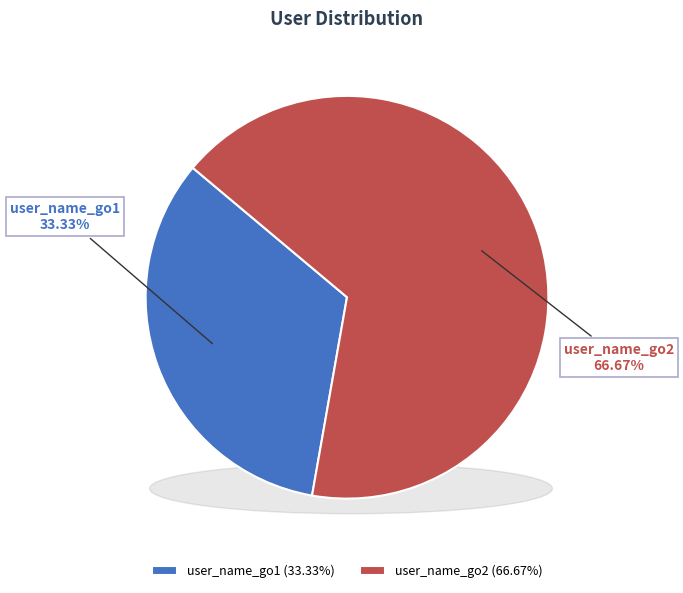

To the nearest percent, what is the difference between the largest and smallest slice percentages?

33%